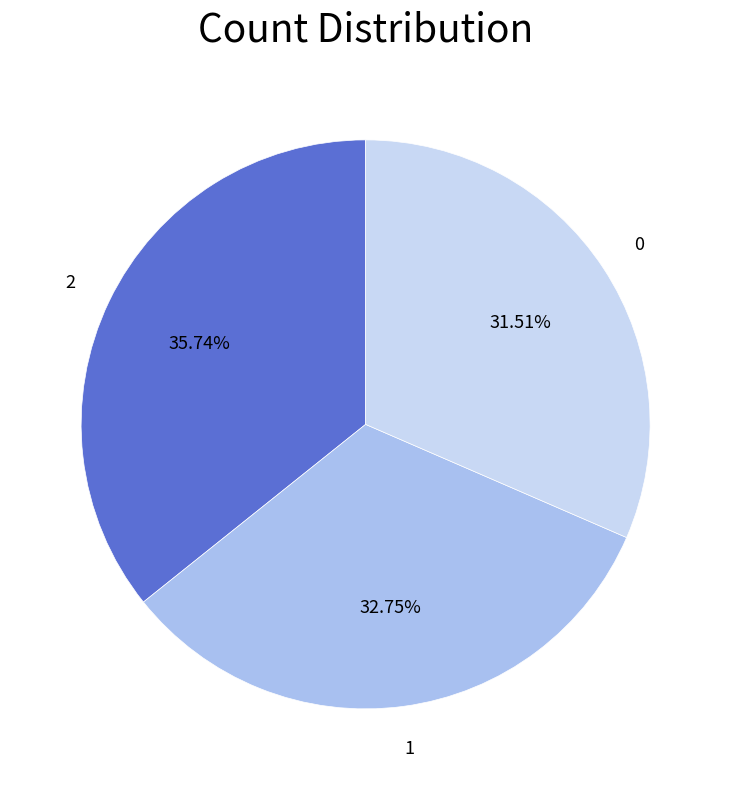

How many segments does this pie chart have?

3